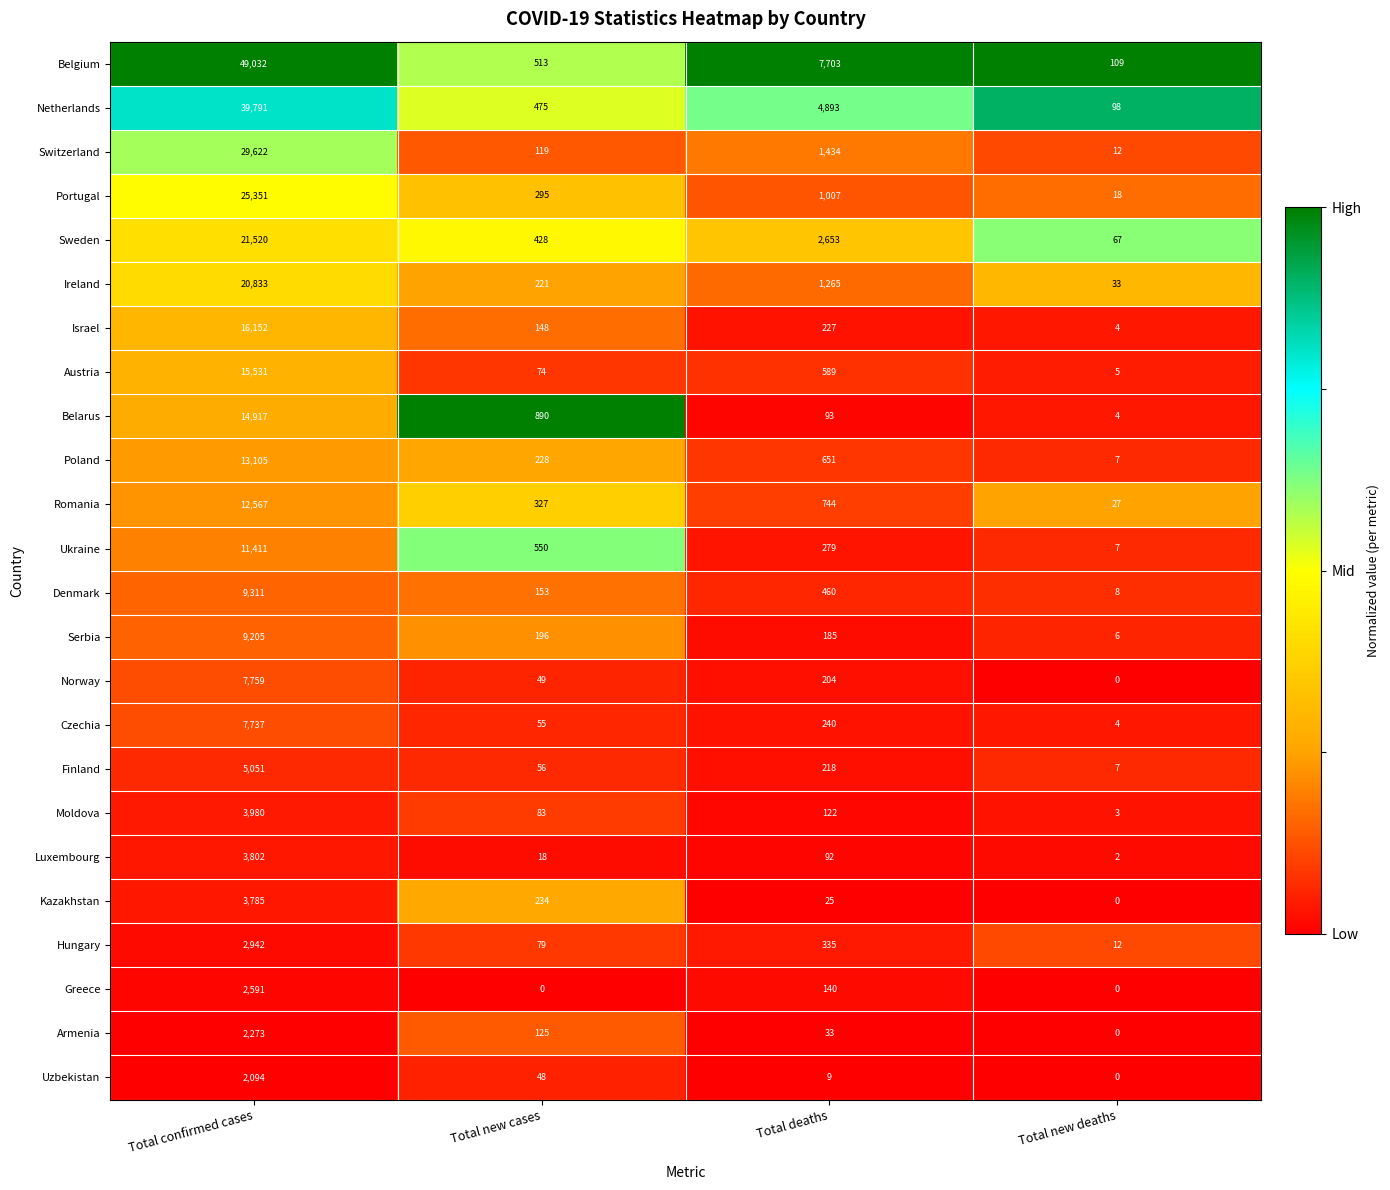

Which series changed the most between Total confirmed cases and Total deaths?

Belgium